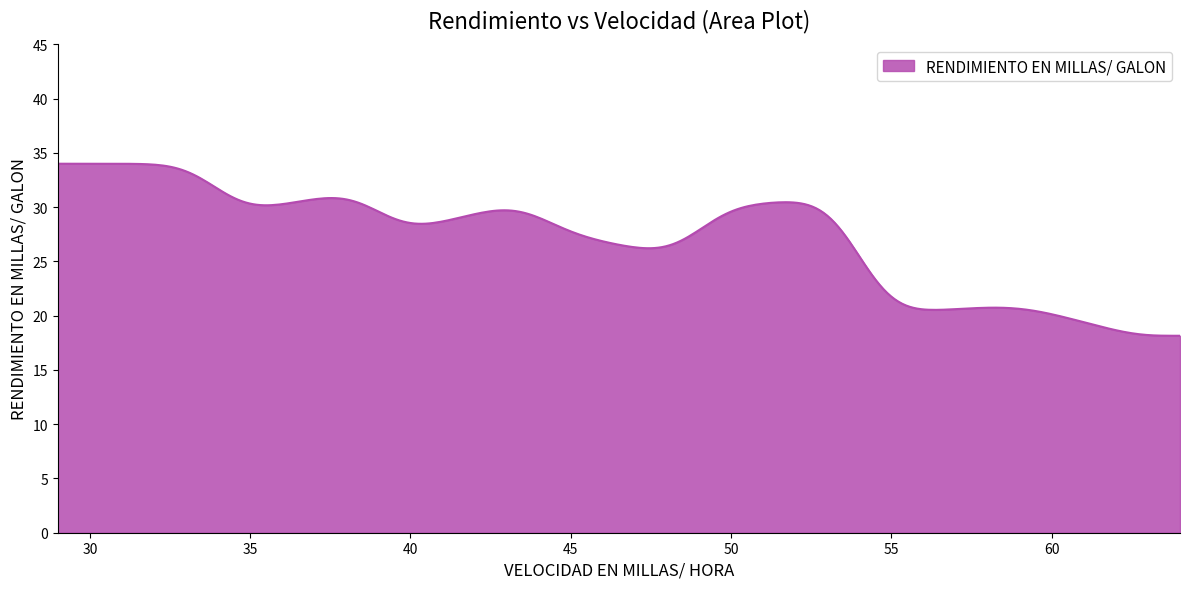

What is the difference between the maximum and minimum values?

15.9